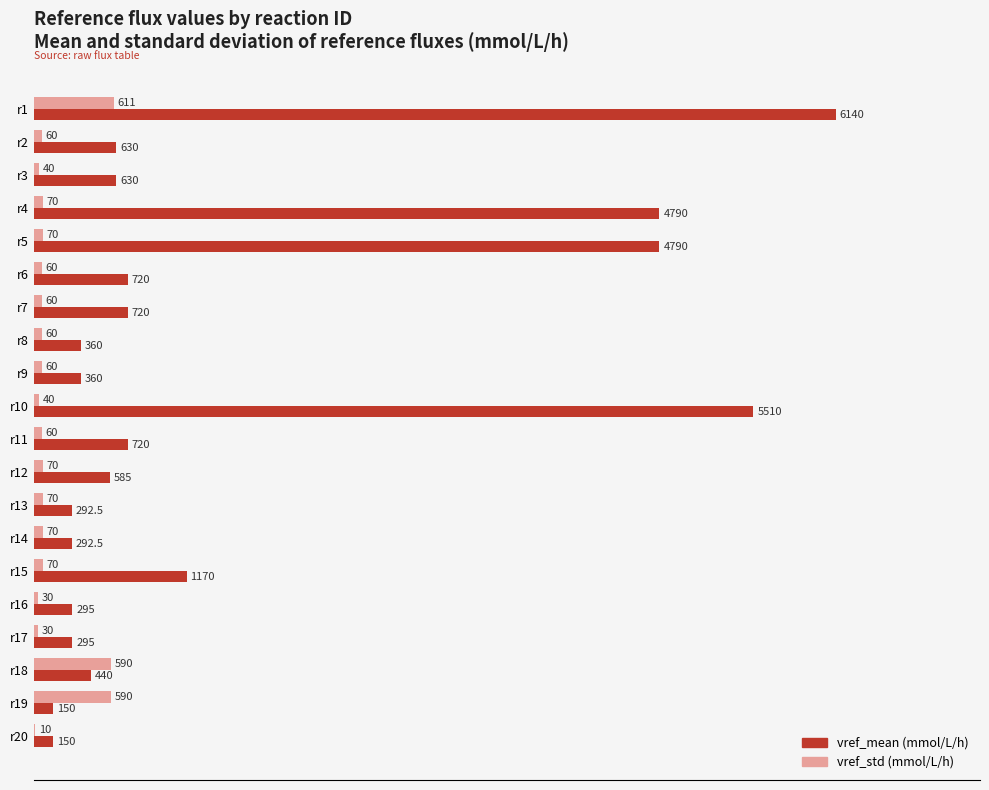

What is the highest value of the vref_std (mmol/L/h) series?

611.0